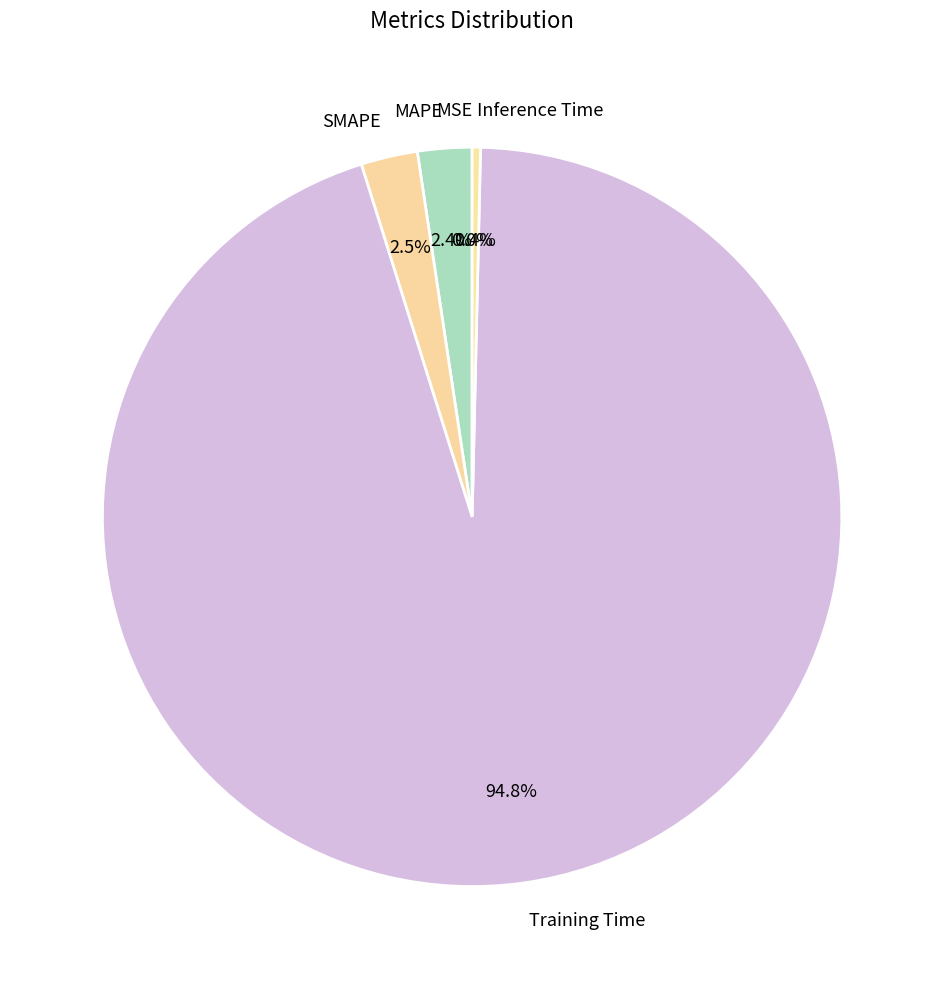

Combined, do Training Time and MAPE account for over 50%?

Yes